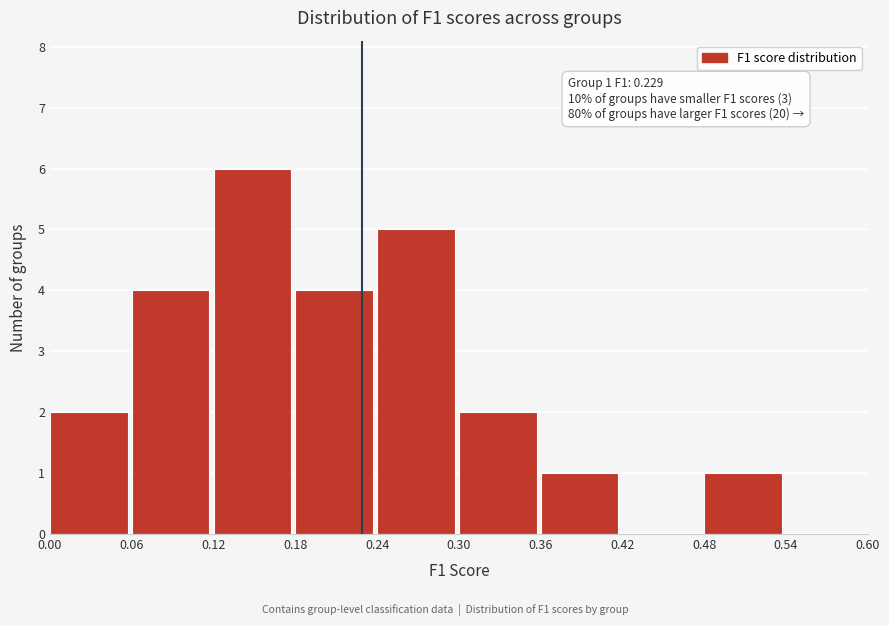

Which range on the x-axis has the tallest bar?

0.12 to 0.18